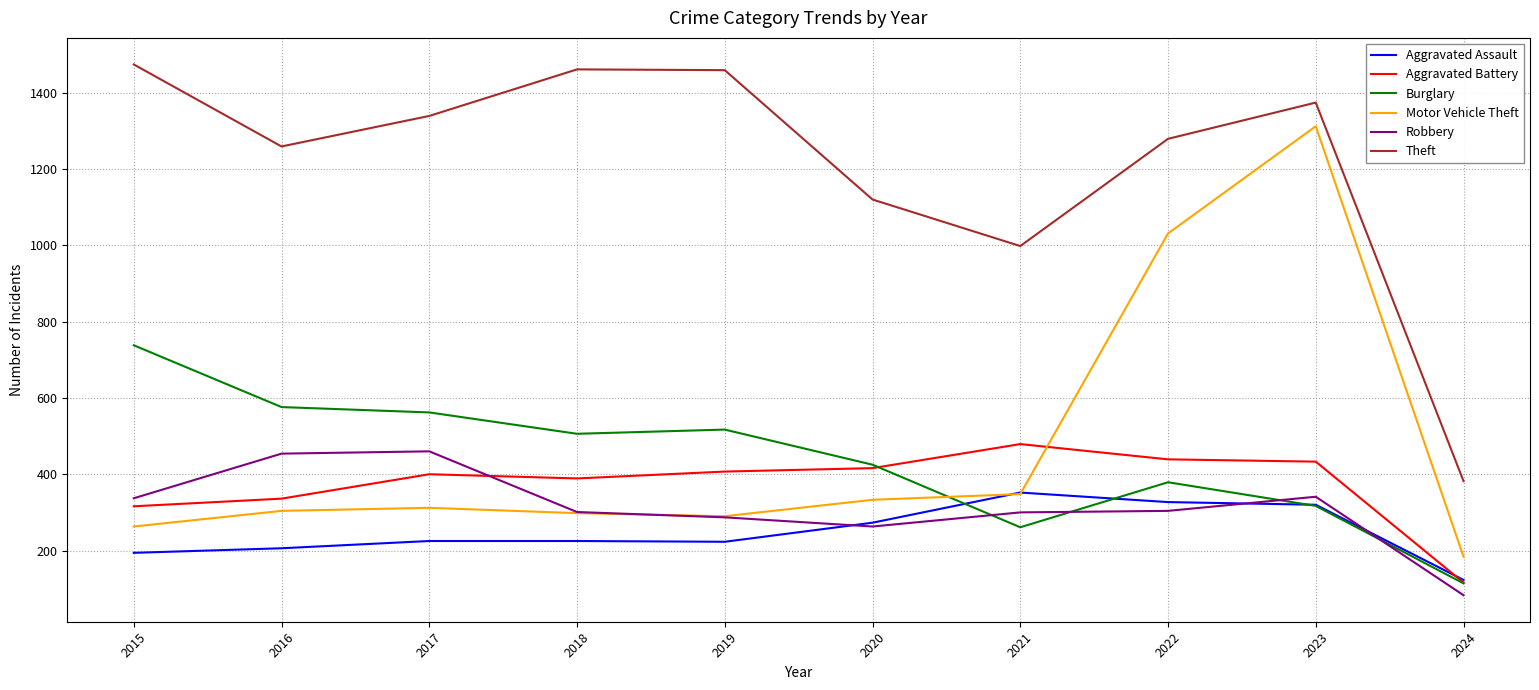

Is it true that Aggravated Battery equals 416 at 2020?

True